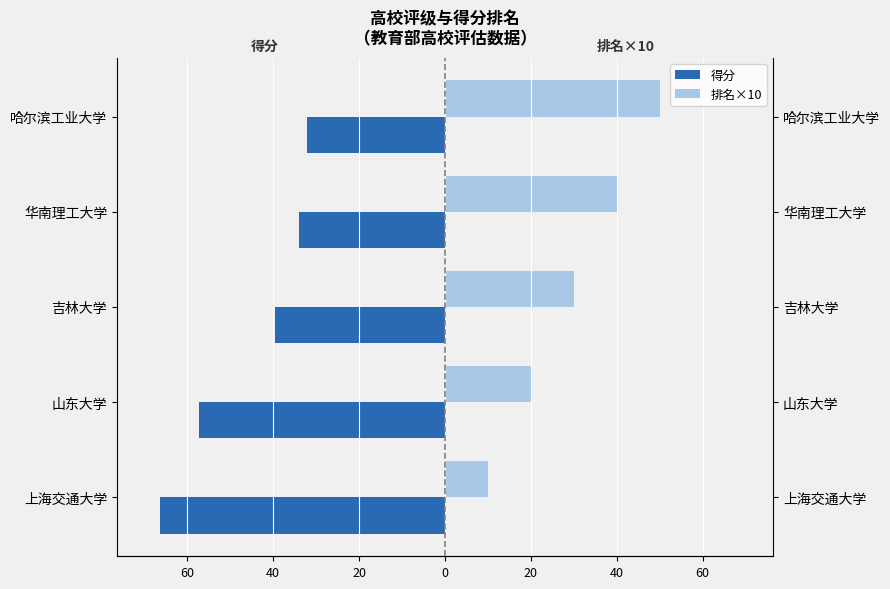

What is the total value across all series at 吉林大学?

-9.5